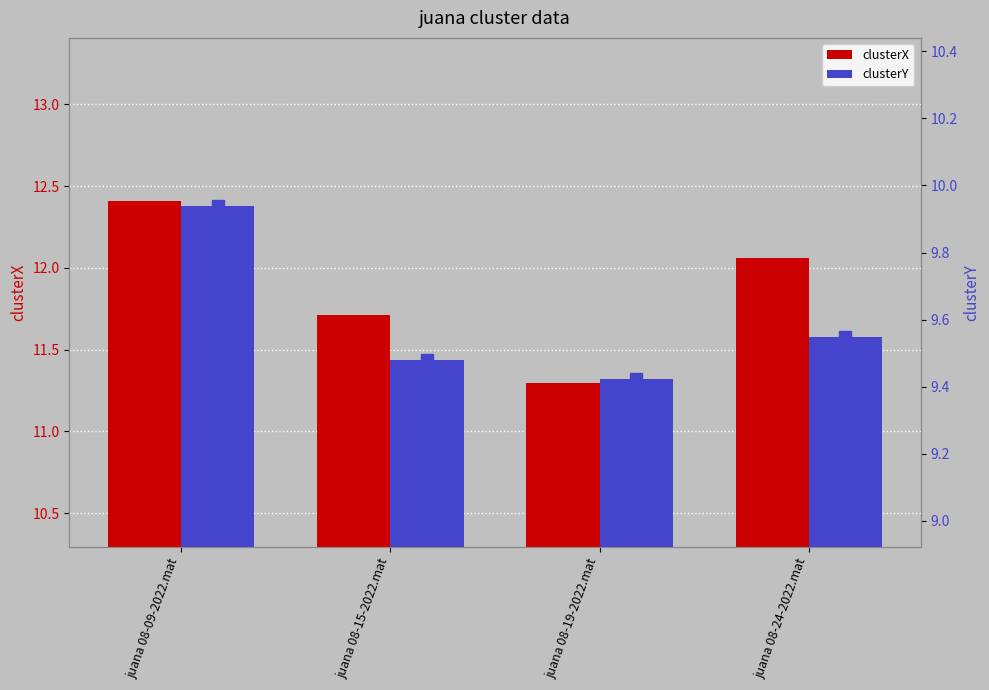

What is the total value across all series at juana 08-15-2022.mat?

21.2